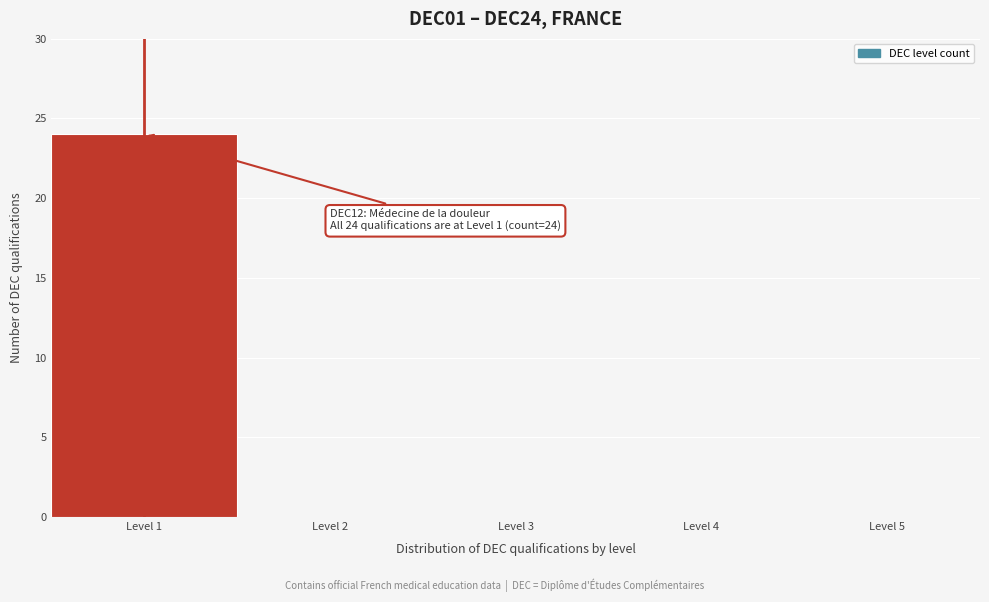

Over which range of the x-axis is the bar tallest?

0.5 to 1.5